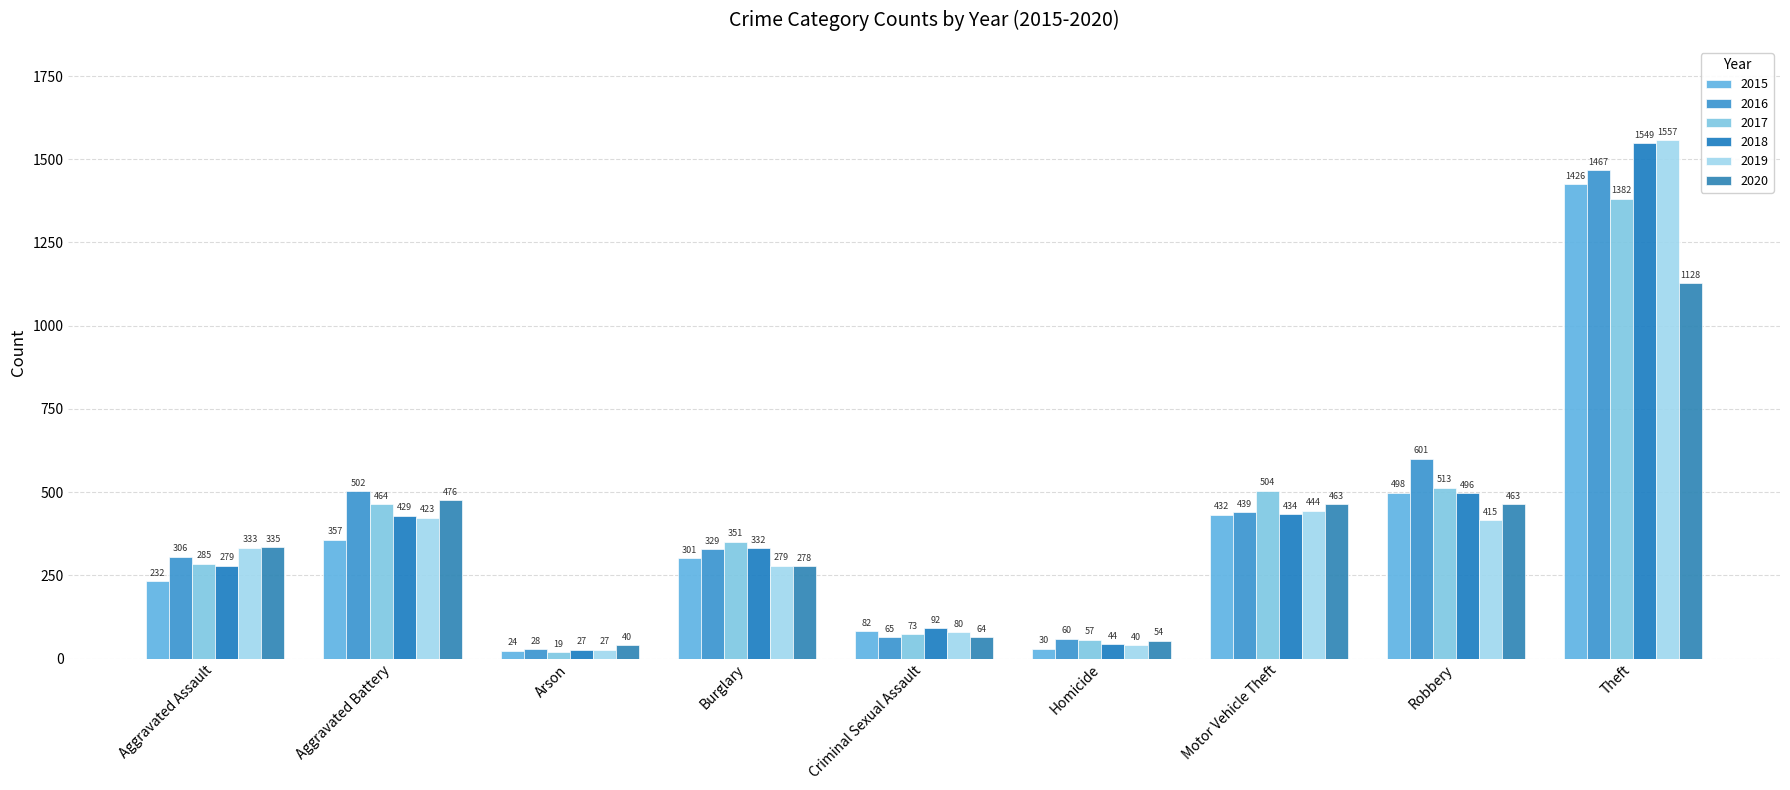

Rank the series at Robbery from highest to lowest value.

2016, 2017, 2015, 2018, 2020, 2019